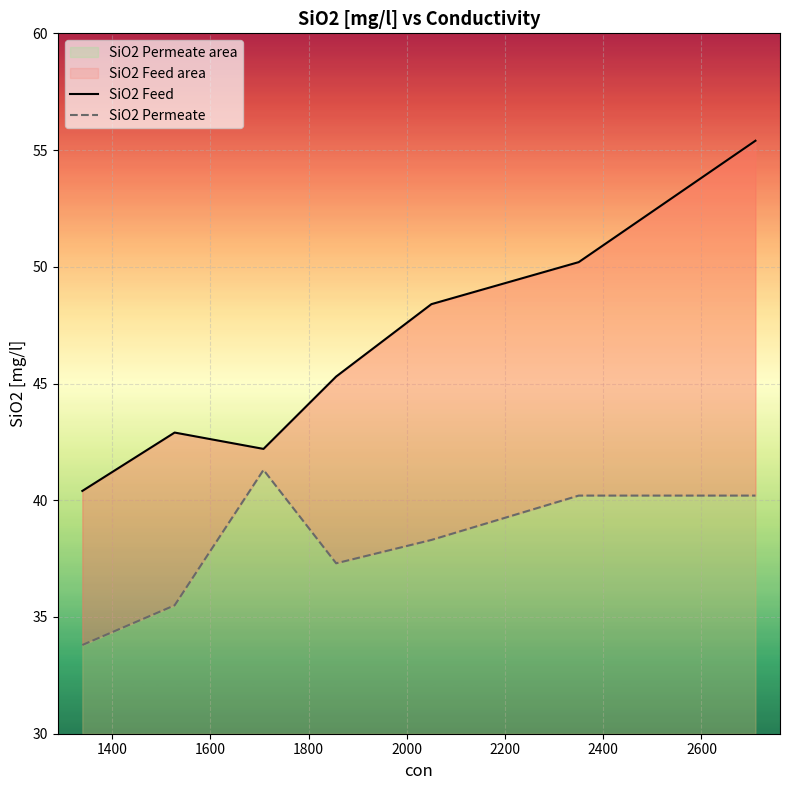

What is the difference between the highest and lowest values at 2200?

10.0